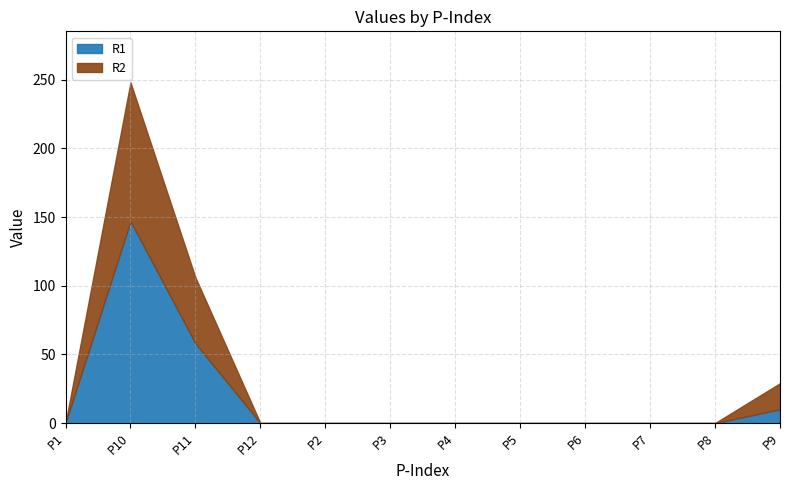

Count the number of categories in the chart.

12